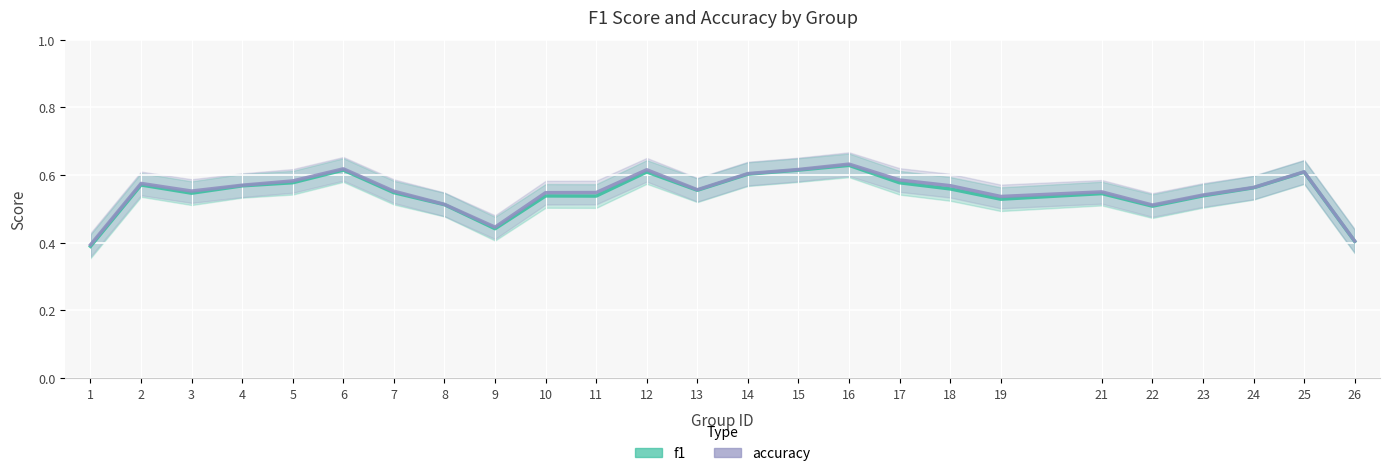

At how many categories does at least one series exceed 0?

25